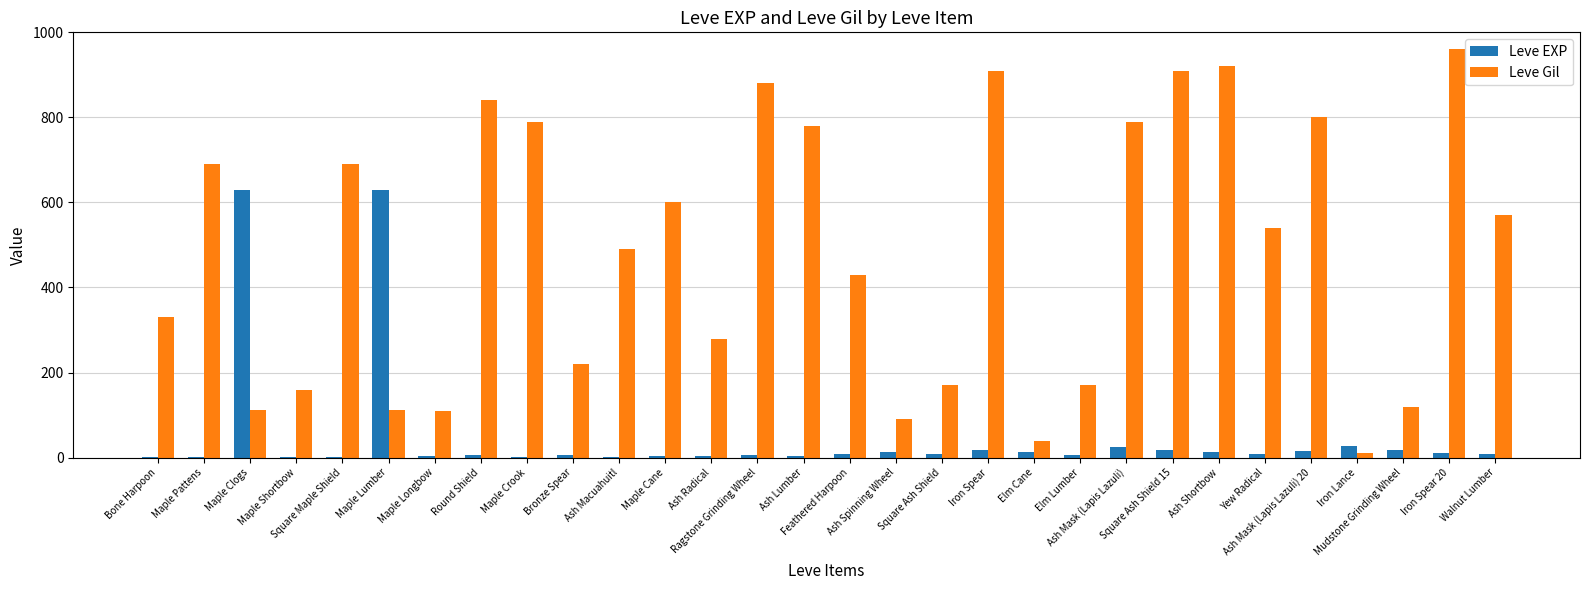

How many data points does each series have?

30